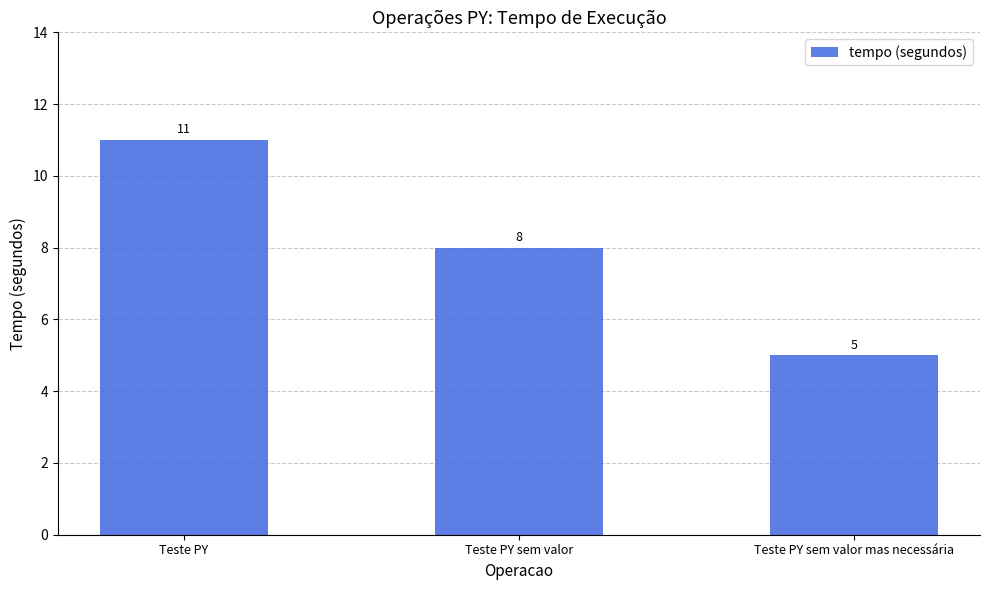

What is the change in value from Teste PY to Teste PY sem valor mas necessária?

-6